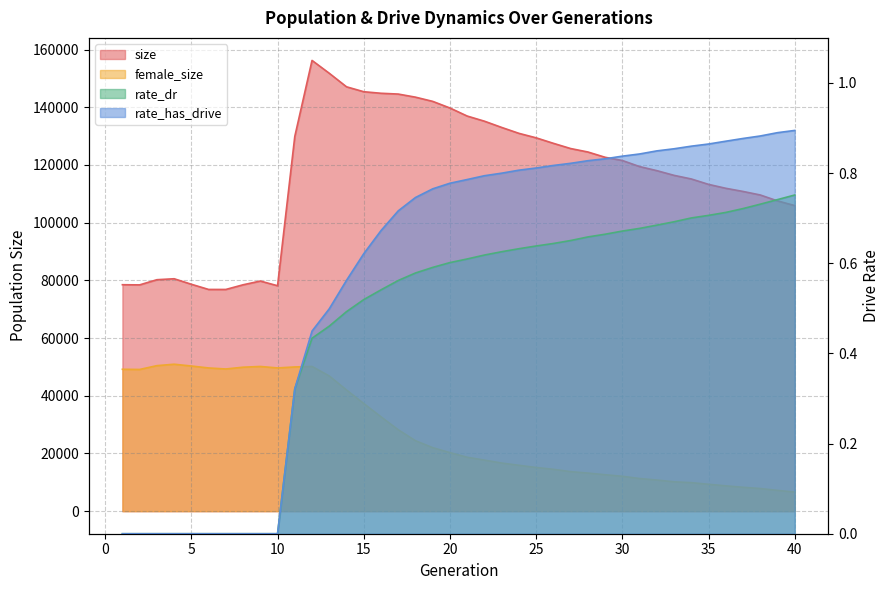

Reading left to right, transcribe all the data shown in this chart.

size: 1=78490.0	2=78435.0	3=80226.0	4=80558.0	5=78649.0	6=76851.0	7=76848.0	8=78466.0	9=79761.0	10=78136.0	11=129878.0	12=156227.0	13=151774.0	14=147085.0	15=145379.0	16=144844.0	17=144571.0	18=143496.0	19=142036.0	20=139736.0	21=136950.0	22=135166.0	23=133004.0	24=130955.0	25=129400.0	26=127498.0	27=125688.0	28=124493.0	29=122659.0	30=121542.0	31=119436.0	32=118027.0	33=116394.0	34=115141.0	35=113268.0	36=111911.0	37=110815.0	38=109592.0	39=107547.0	40=105919.0
female_size: 1=49185.0	2=49120.0	3=50439.0	4=50933.0	5=50314.0	6=49641.0	7=49287.0	8=49904.0	9=50156.0	10=49649.0	11=49990.0	12=50160.0	13=46857.0	14=42000.0	15=37309.0	16=32706.0	17=28217.0	18=24423.0	19=22013.0	20=20287.0	21=18696.0	22=17696.0	23=16686.0	24=15904.0	25=15150.0	26=14513.0	27=13708.0	28=13207.0	29=12634.0	30=12097.0	31=11321.0	32=10797.0	33=10184.0	34=9888.0	35=9326.0	36=8784.0	37=8284.0	38=7857.0	39=7205.0	40=6633.0
rate_dr: 1=0.0	2=0.0	3=0.0	4=0.0	5=0.0	6=0.0	7=0.0	8=0.0	9=0.0	10=0.0	11=0.3	12=0.4	13=0.5	14=0.5	15=0.5	16=0.5	17=0.6	18=0.6	19=0.6	20=0.6	21=0.6	22=0.6	23=0.6	24=0.6	25=0.6	26=0.6	27=0.7	28=0.7	29=0.7	30=0.7	31=0.7	32=0.7	33=0.7	34=0.7	35=0.7	36=0.7	37=0.7	38=0.7	39=0.7	40=0.8
rate_has_drive: 1=0.0	2=0.0	3=0.0	4=0.0	5=0.0	6=0.0	7=0.0	8=0.0	9=0.0	10=0.0	11=0.3	12=0.4	13=0.5	14=0.6	15=0.6	16=0.7	17=0.7	18=0.7	19=0.8	20=0.8	21=0.8	22=0.8	23=0.8	24=0.8	25=0.8	26=0.8	27=0.8	28=0.8	29=0.8	30=0.8	31=0.8	32=0.8	33=0.9	34=0.9	35=0.9	36=0.9	37=0.9	38=0.9	39=0.9	40=0.9